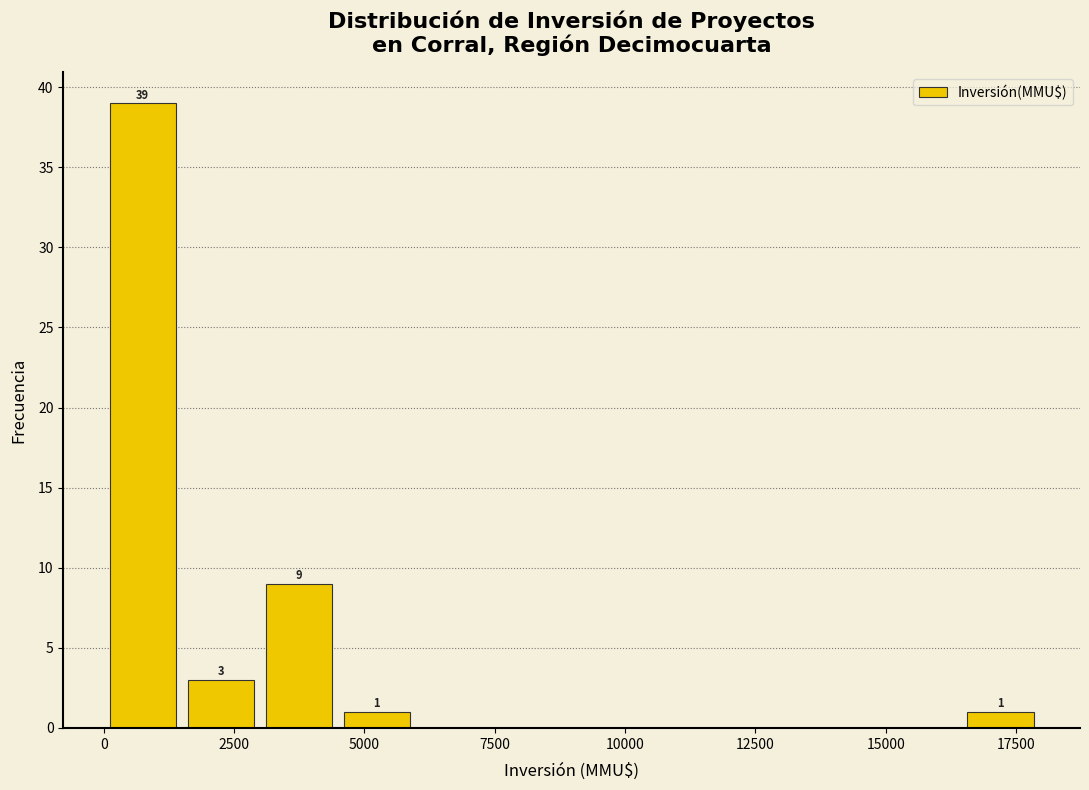

Around what value on the x-axis is the tallest bar? Give the approximate position of its centre, as read against the axis.

500